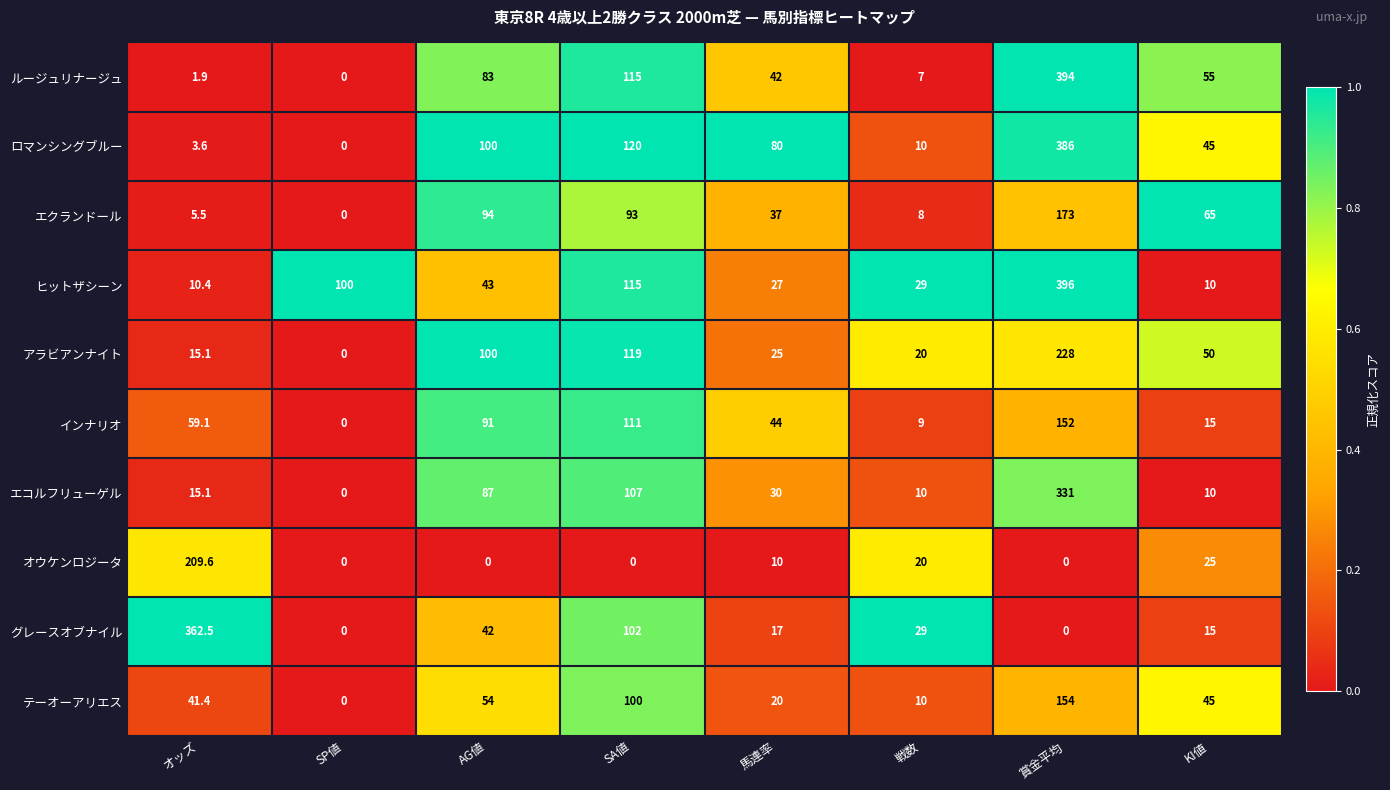

How many series are shown in this chart?

10